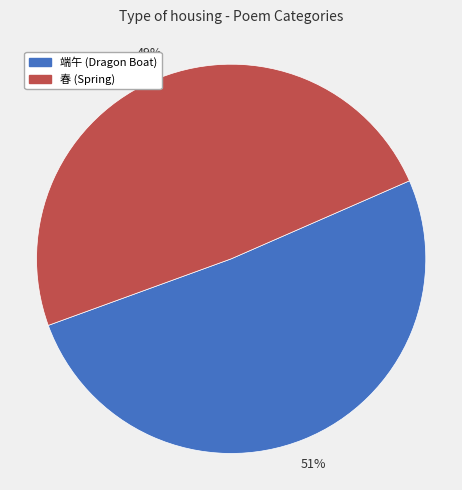

Is there any slice that represents more than half of the pie?

Yes